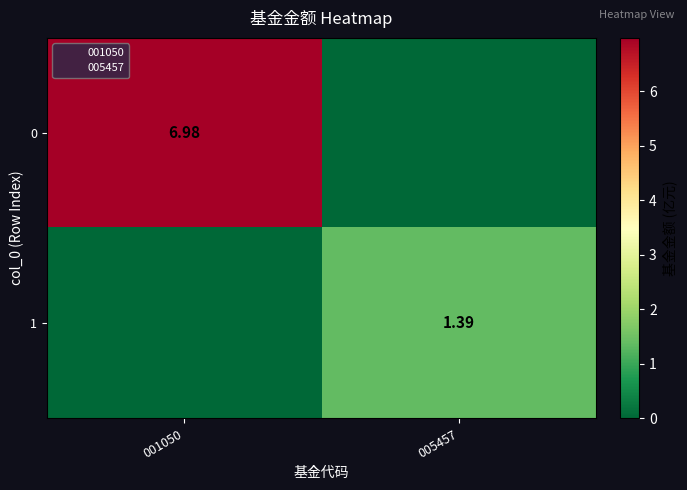

At which label does 0 reach its peak?

001050